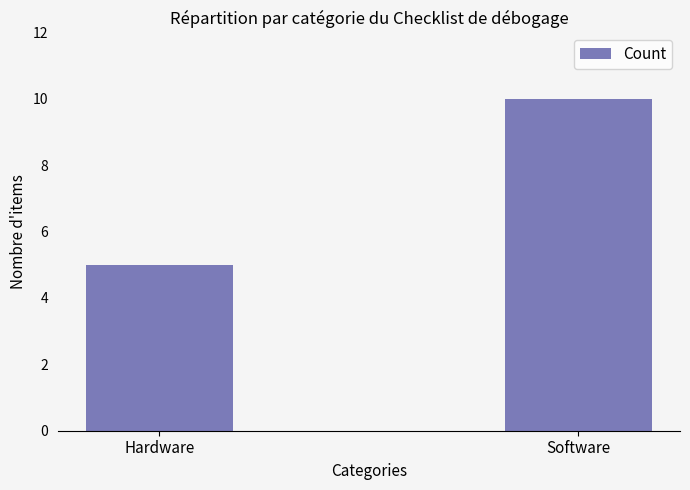

What is the label of the 2nd bar from the right?

Hardware